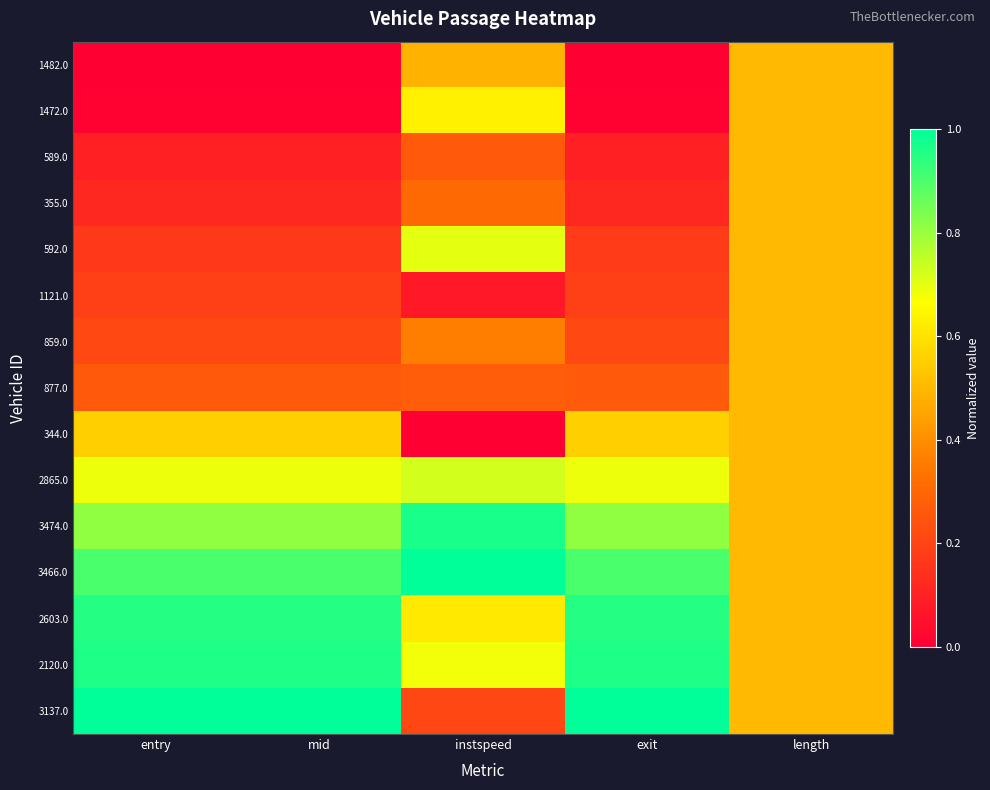

Reading left to right, what are all the values shown in this chart?

1482.0: entry=0.0	mid=0.0	instspeed=0.5	exit=0.0	length=0.5
1472.0: entry=0.0	mid=0.0	instspeed=0.6	exit=0.0	length=0.5
589.0: entry=0.1	mid=0.1	instspeed=0.3	exit=0.1	length=0.5
355.0: entry=0.1	mid=0.1	instspeed=0.3	exit=0.1	length=0.5
592.0: entry=0.2	mid=0.2	instspeed=0.7	exit=0.2	length=0.5
1121.0: entry=0.2	mid=0.2	instspeed=0.1	exit=0.2	length=0.5
859.0: entry=0.2	mid=0.2	instspeed=0.4	exit=0.2	length=0.5
877.0: entry=0.3	mid=0.3	instspeed=0.3	exit=0.3	length=0.5
344.0: entry=0.6	mid=0.6	instspeed=0.0	exit=0.6	length=0.5
2865.0: entry=0.7	mid=0.7	instspeed=0.7	exit=0.7	length=0.5
3474.0: entry=0.8	mid=0.8	instspeed=1.0	exit=0.8	length=0.5
3466.0: entry=0.9	mid=0.9	instspeed=1.0	exit=0.9	length=0.5
2603.0: entry=1.0	mid=1.0	instspeed=0.6	exit=1.0	length=0.5
2120.0: entry=1.0	mid=1.0	instspeed=0.7	exit=1.0	length=0.5
3137.0: entry=1.0	mid=1.0	instspeed=0.2	exit=1.0	length=0.5